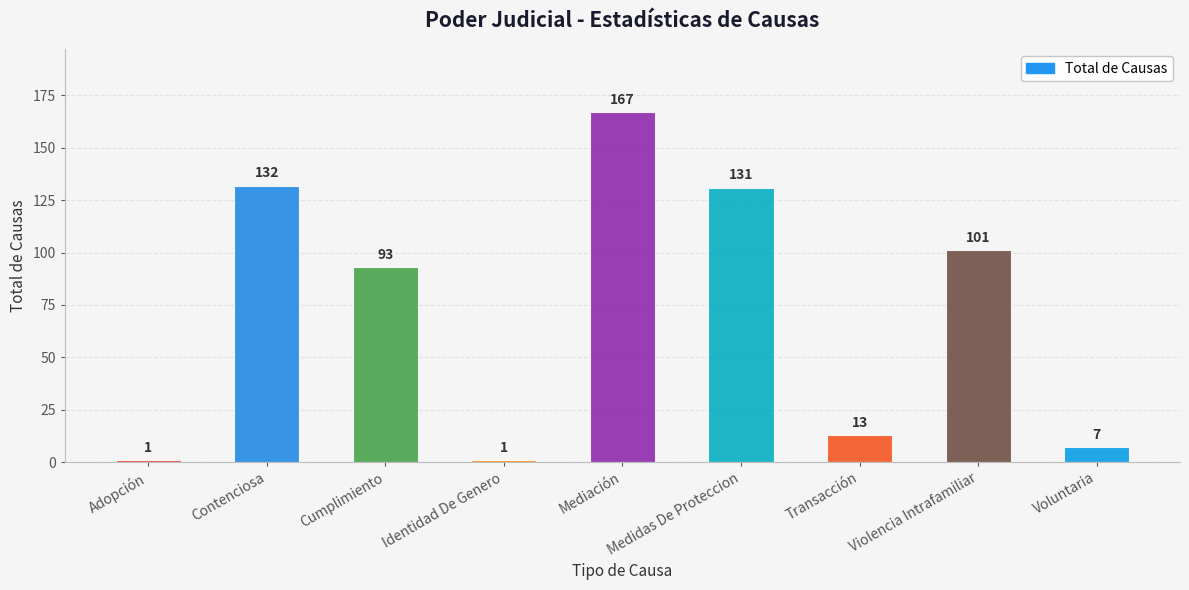

What is the approximate value at Violencia Intrafamiliar?

101